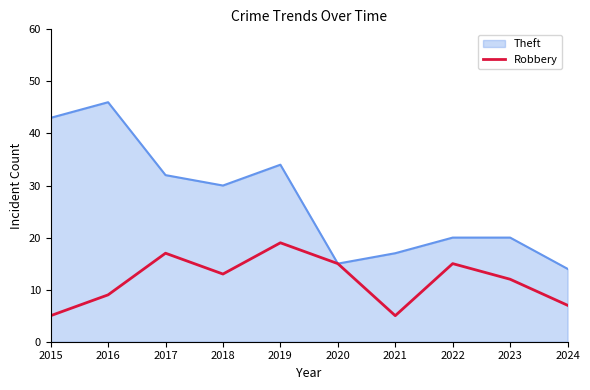

Which series changed the most between 2019 and 2024?

Theft